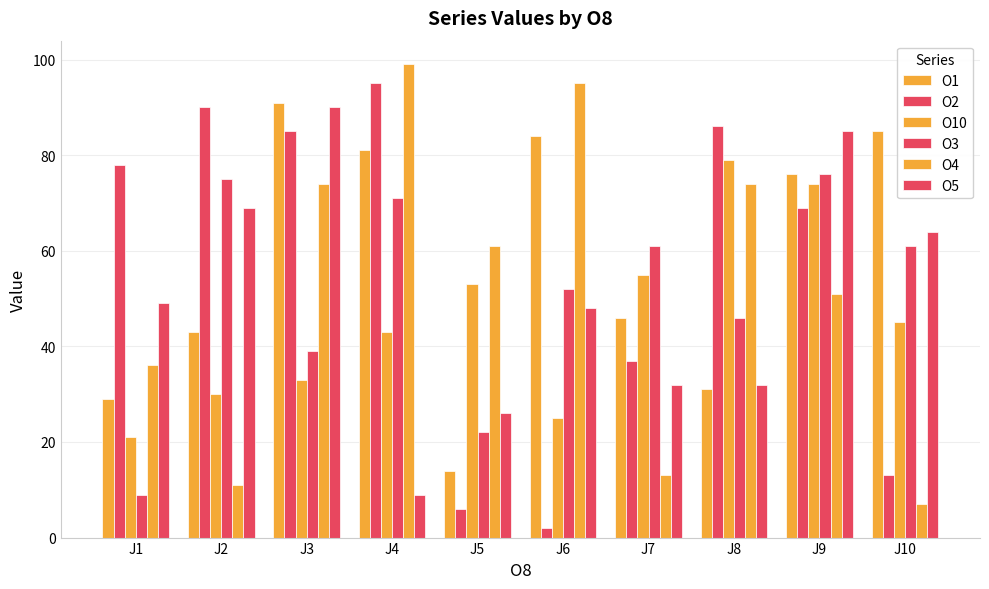

What is the total value across all series at J5?

182